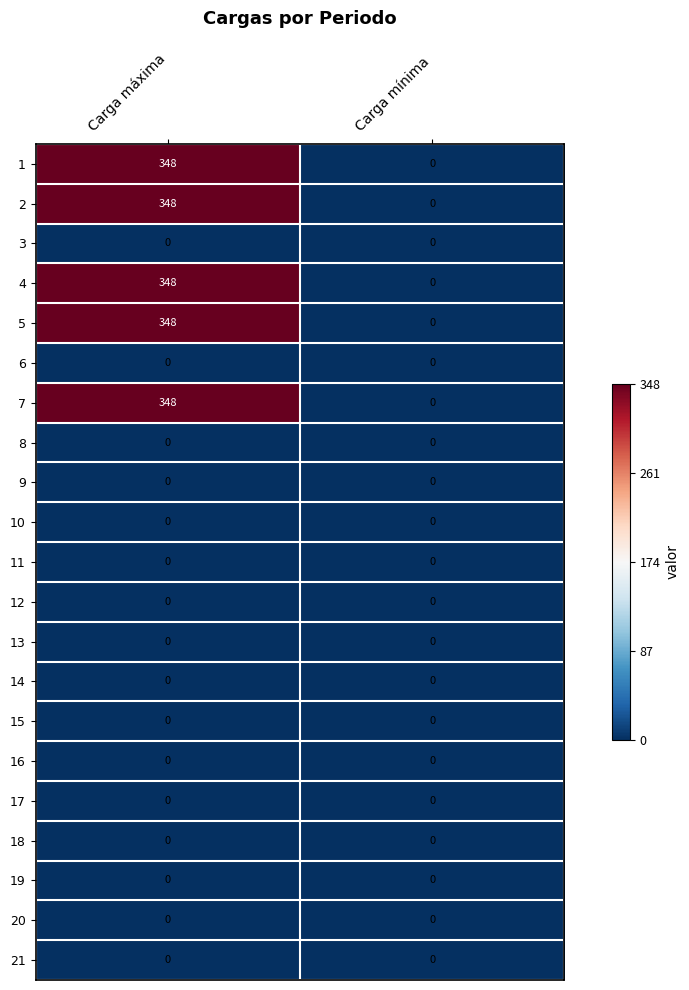

What is the total value across all series at Carga máxima?

1740